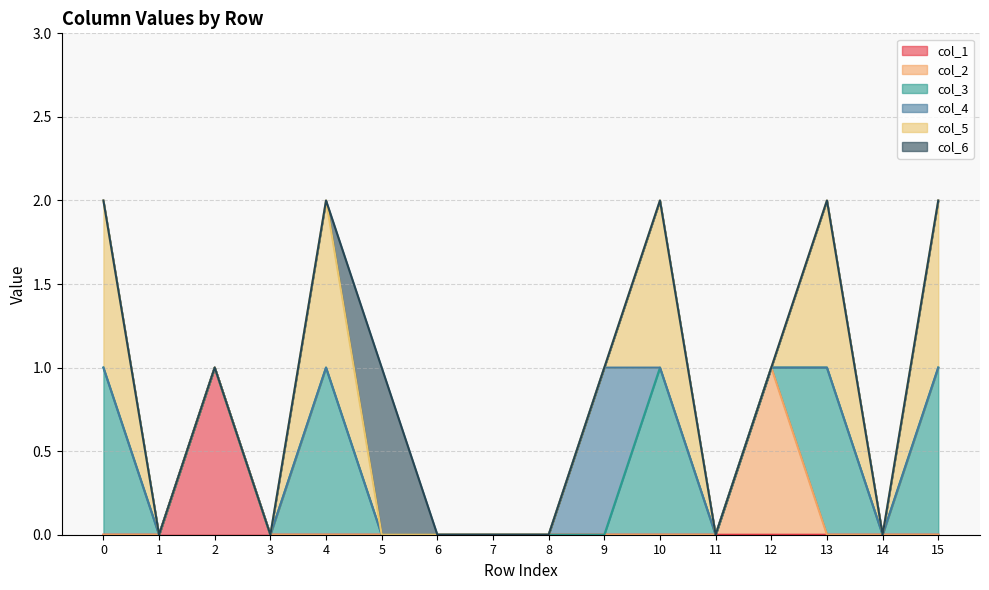

Where is the first local maximum for col_1?

2